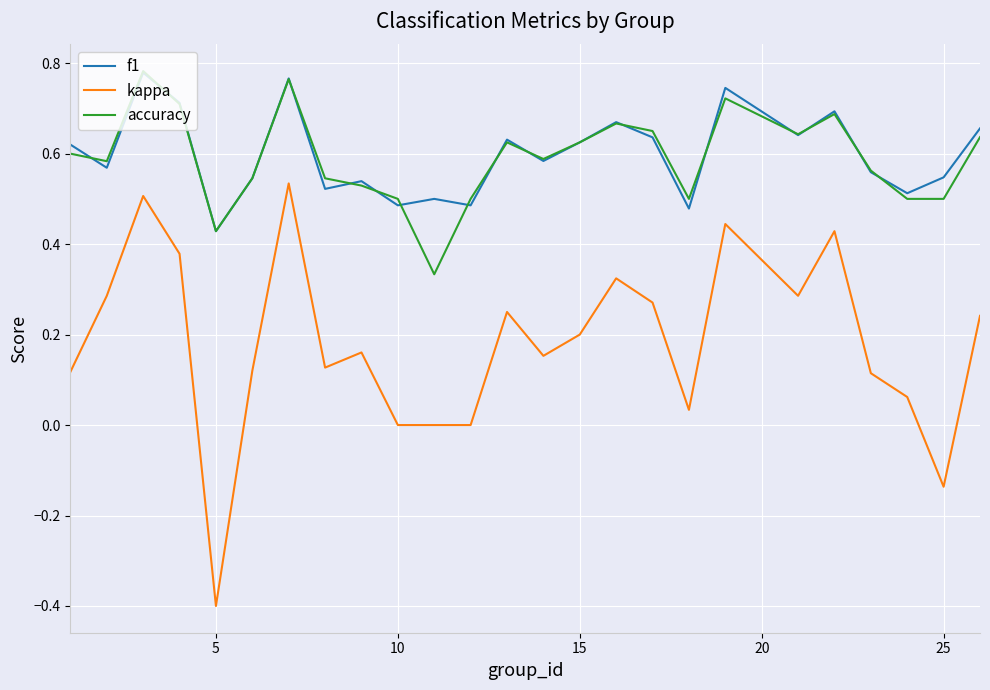

True or false: f1 and kappa intersect in this chart.

False